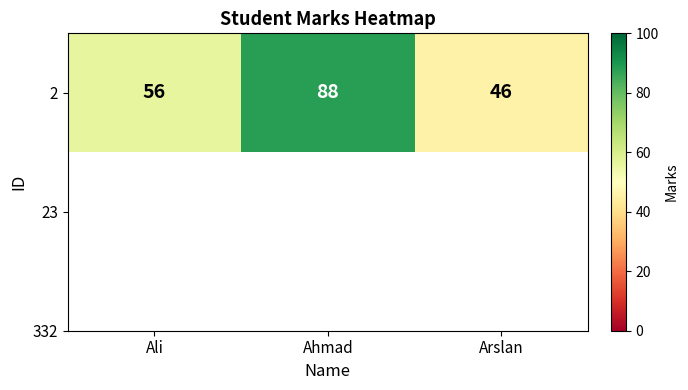

What is the smallest value displayed?

46